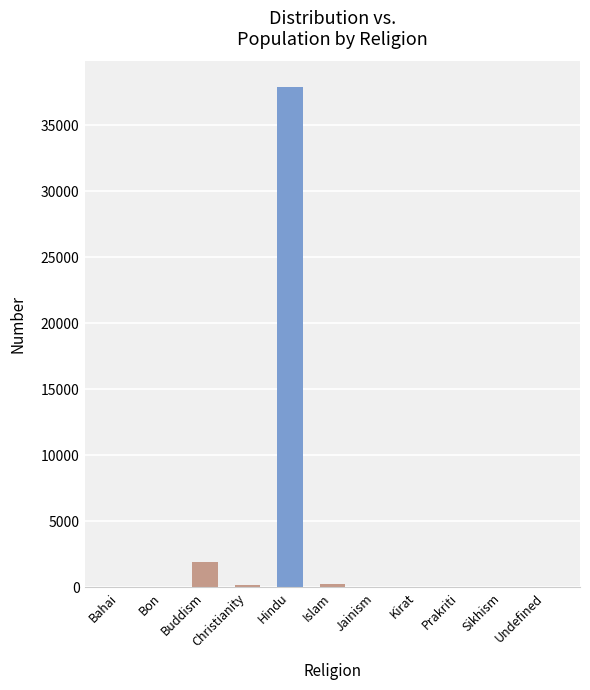

Where does the data first go above 15?

Buddism